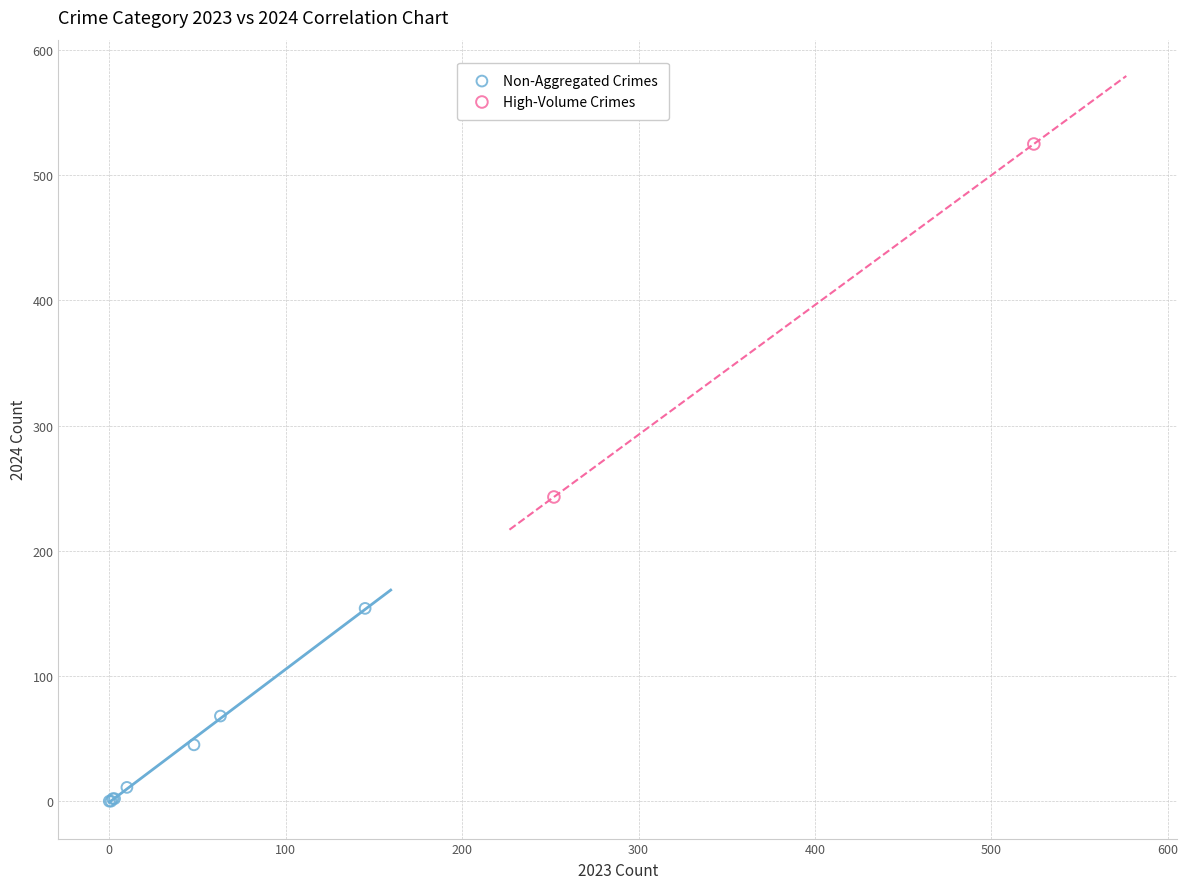

What are all the series names shown in the legend?

Non-Aggregated Crimes, High-Volume Crimes